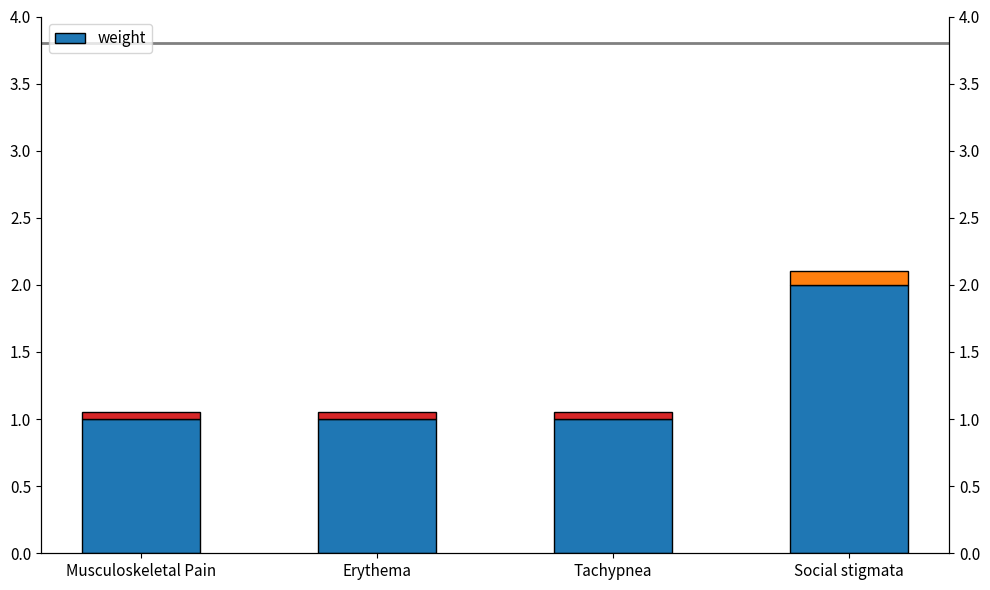

Which has a higher value, Social stigmata or Musculoskeletal Pain?

Social stigmata